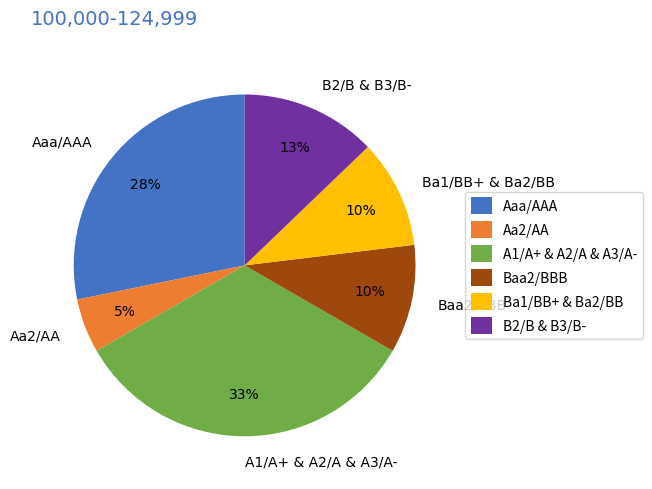

The Baa2/BBB slice represents 16% of the pie. True or false?

False